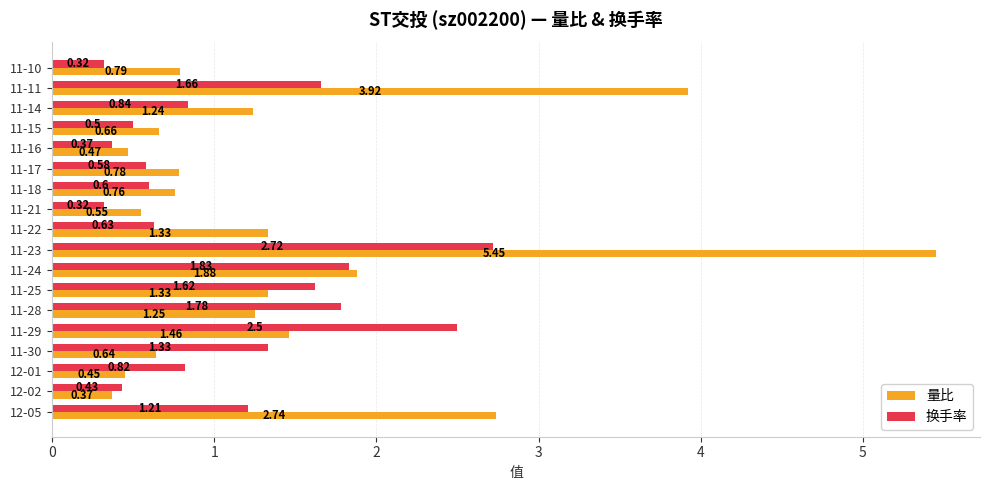

Which series has the widest spread of values?

量比